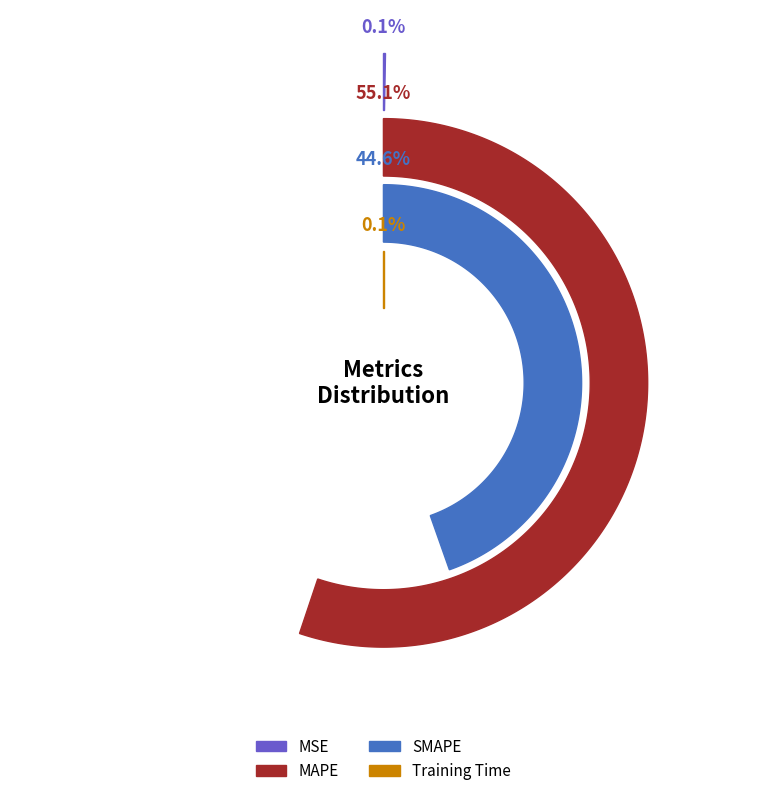

What is the largest slice in the pie chart?

MAPE